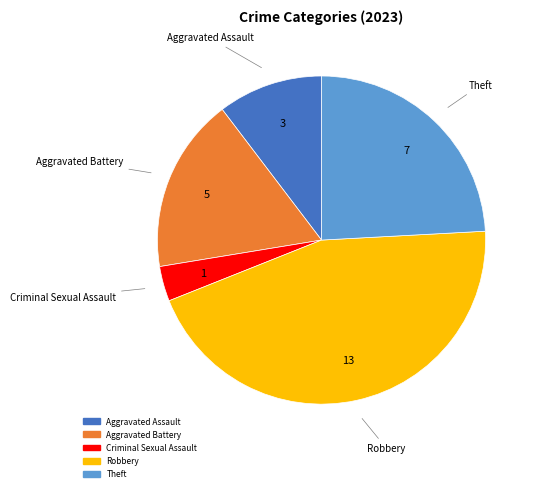

Is there any slice that represents more than half of the pie?

No